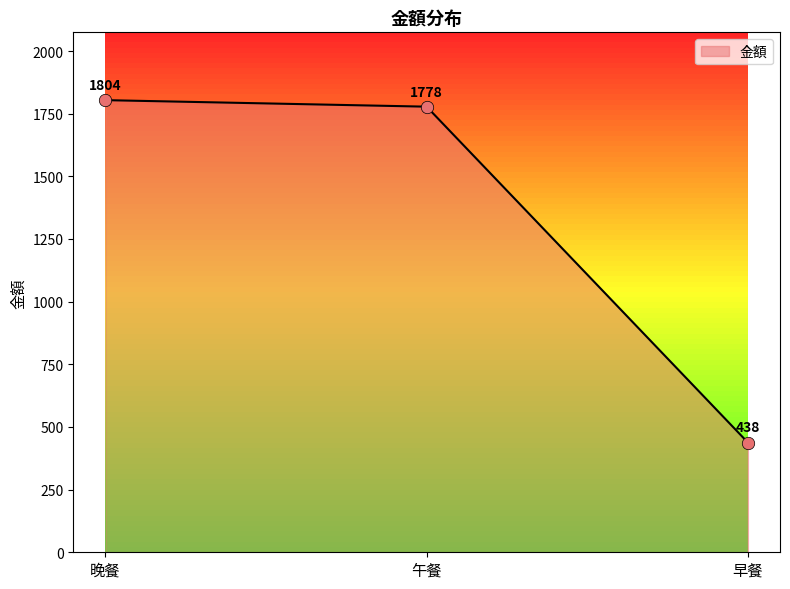

What is the ratio of the value at 早餐 to the value at 午餐?

0.2